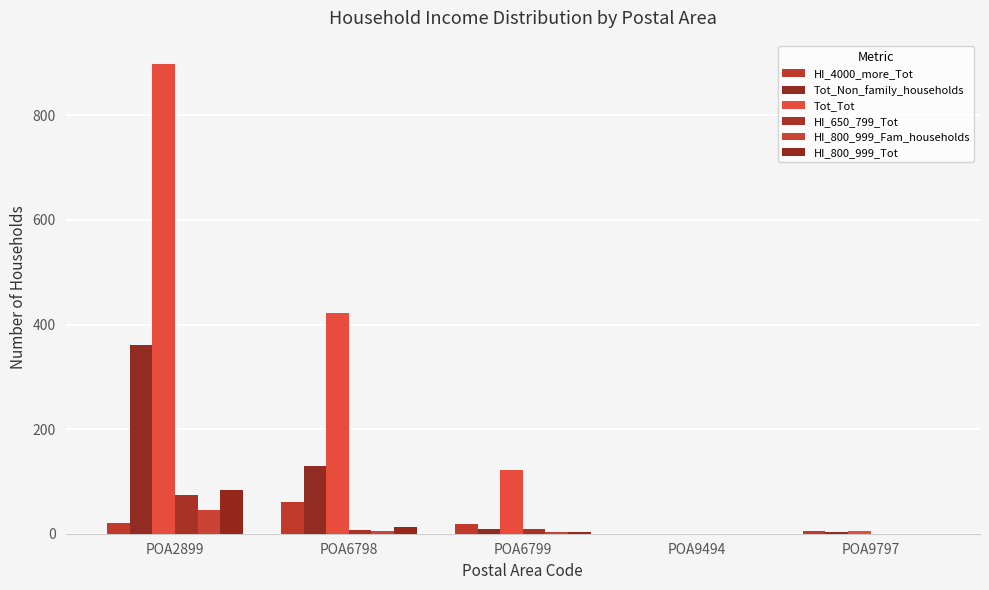

Which label corresponds to the smallest value in the chart?

POA9494